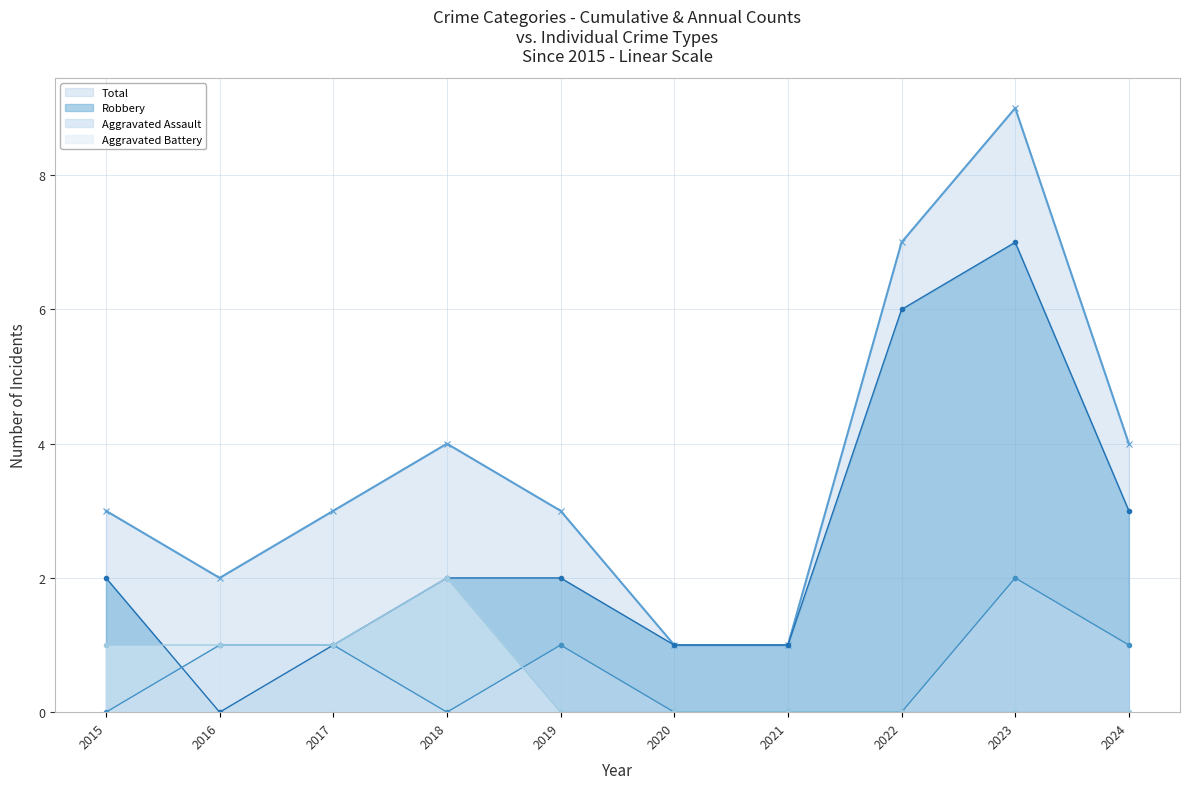

How many lines are shown in the chart?

4